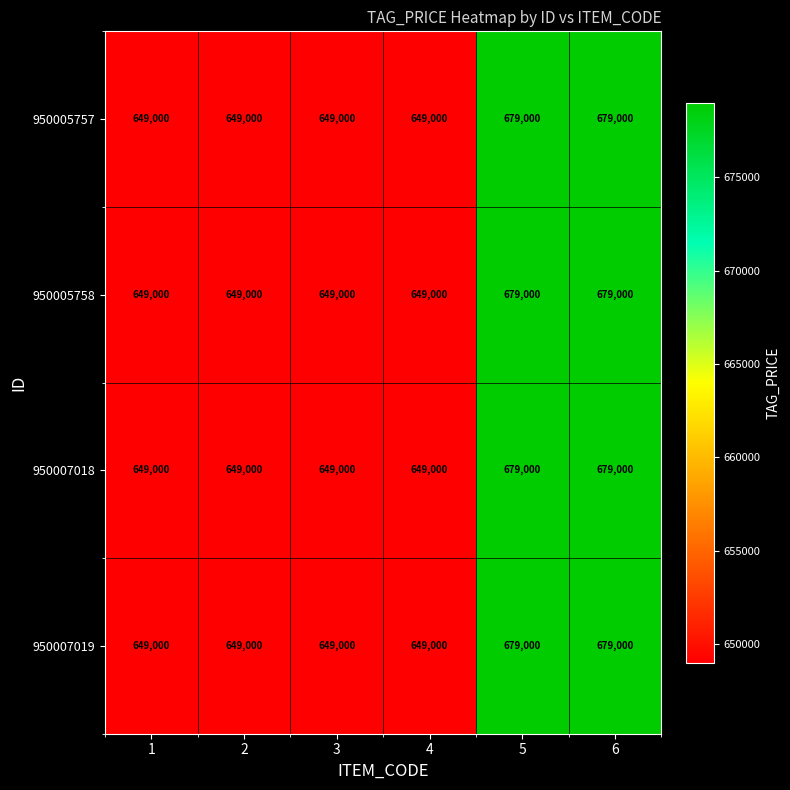

How many series are shown in this chart?

4